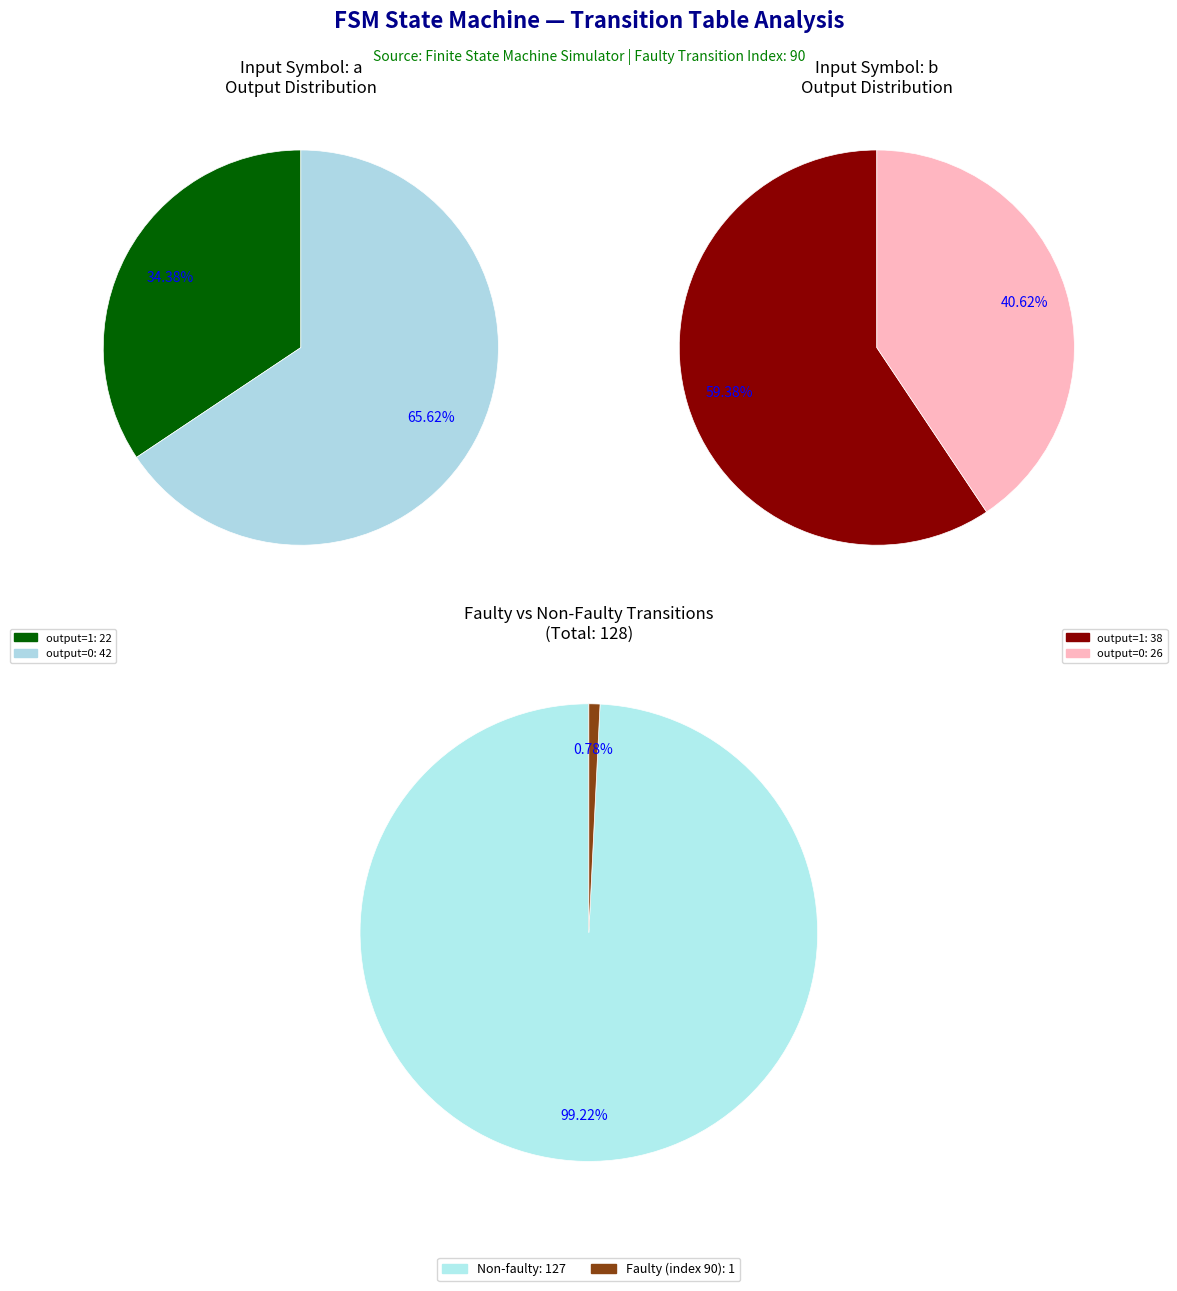

Rank the categories by value from lowest to highest.

input_a_output_1, input_b_output_0, input_b_output_1, input_a_output_0